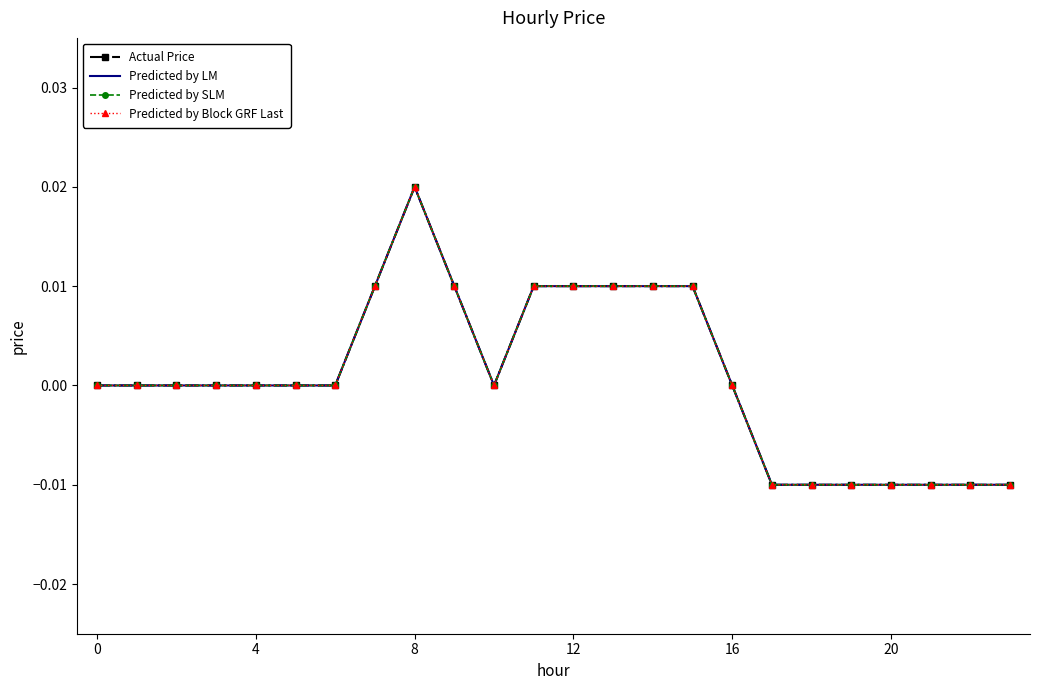

How many data points in Predicted by LM are above 0?

8